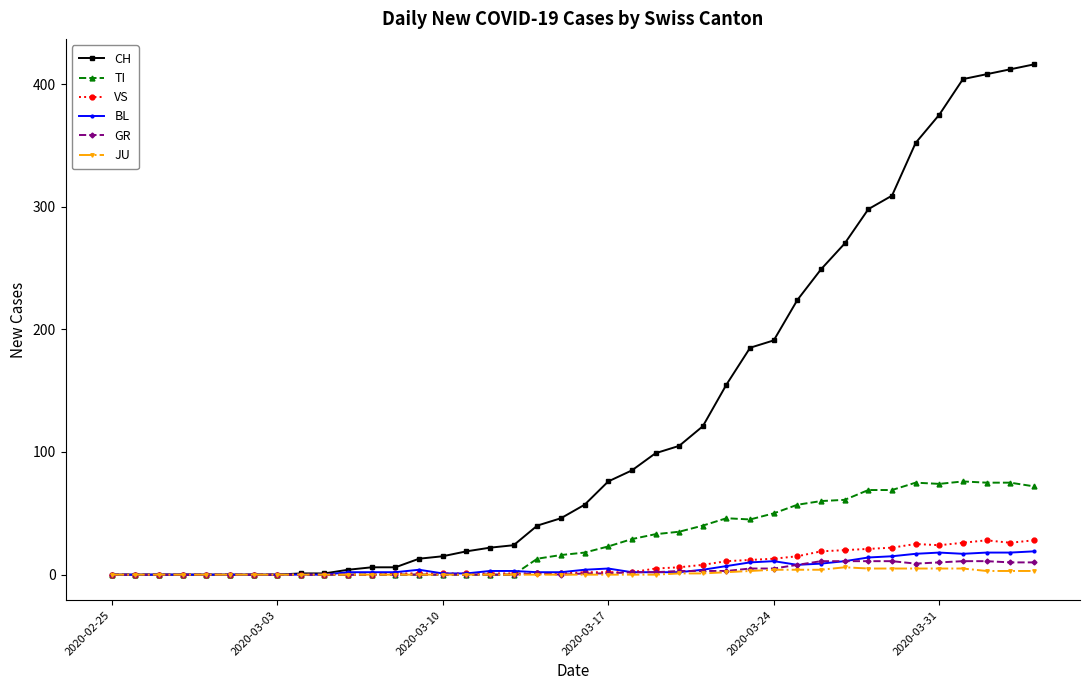

What are all the series names shown in the legend?

CH, TI, VS, BL, GR, JU